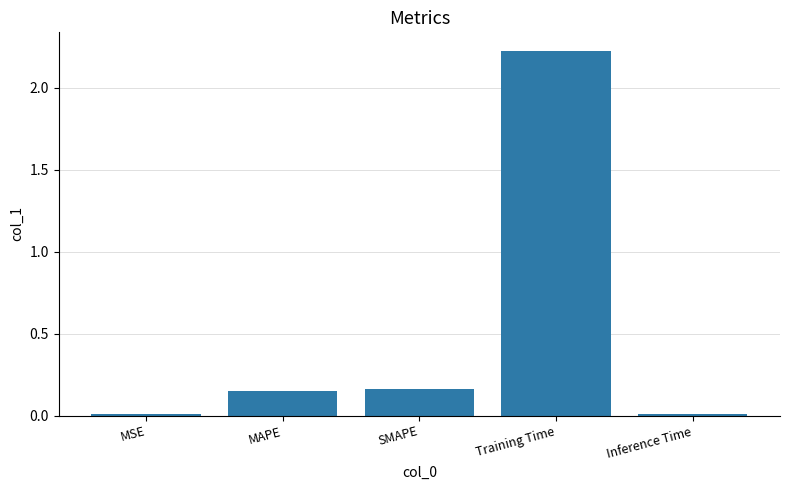

Which label corresponds to the largest value in the chart?

Training Time